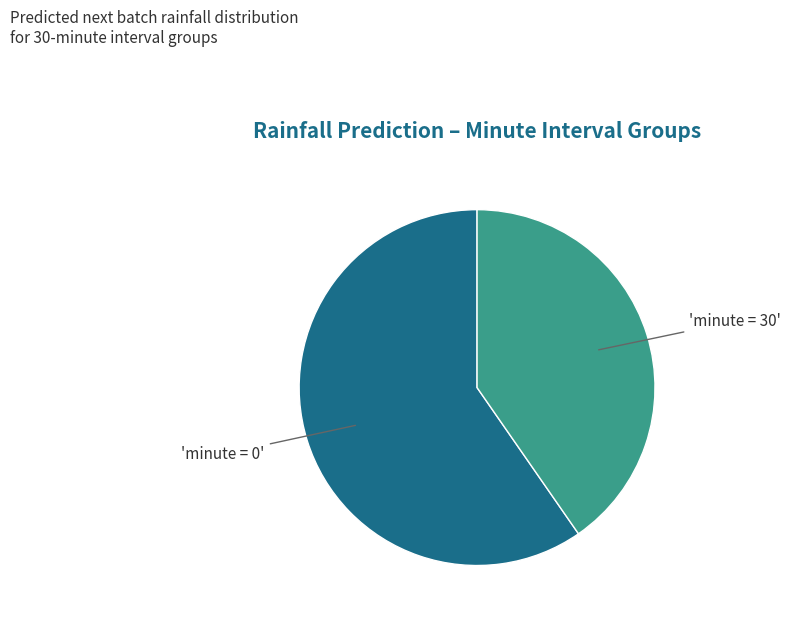

Is there a majority slice in this chart?

Yes